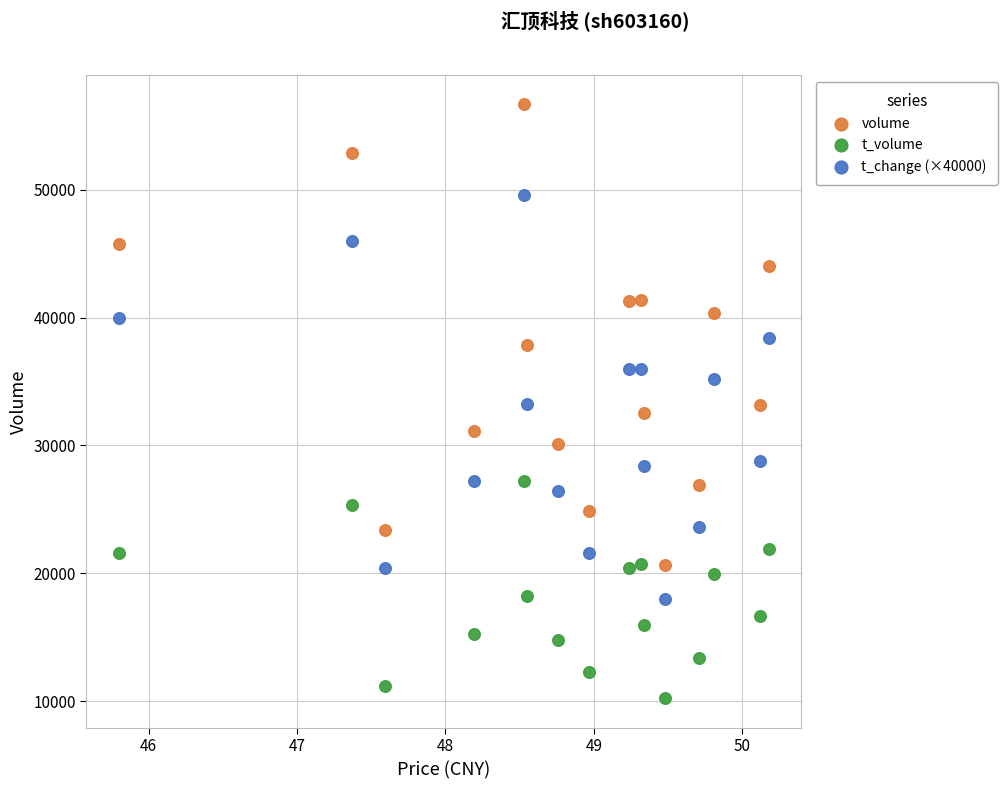

What are all the series names shown in the legend?

volume, t_volume, t_change (×40000)